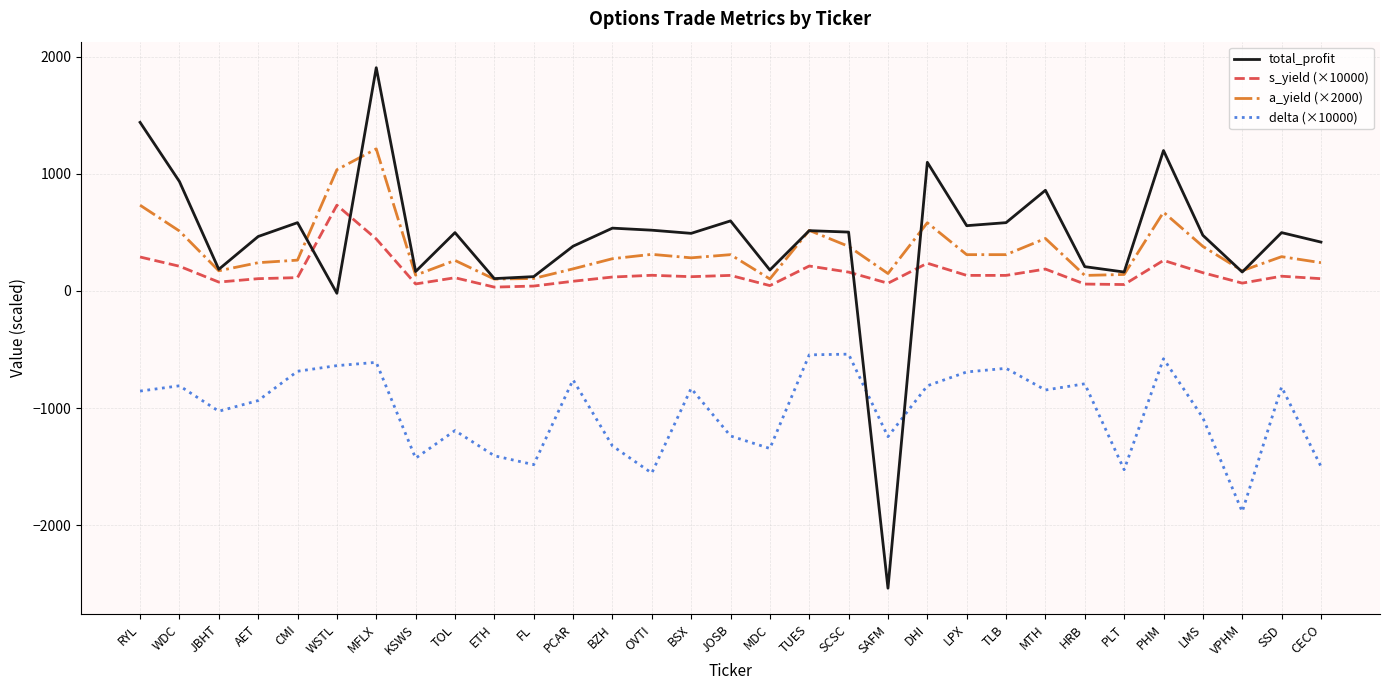

Is it true that a_yield (×2000) equals 241.4 at CECO?

True